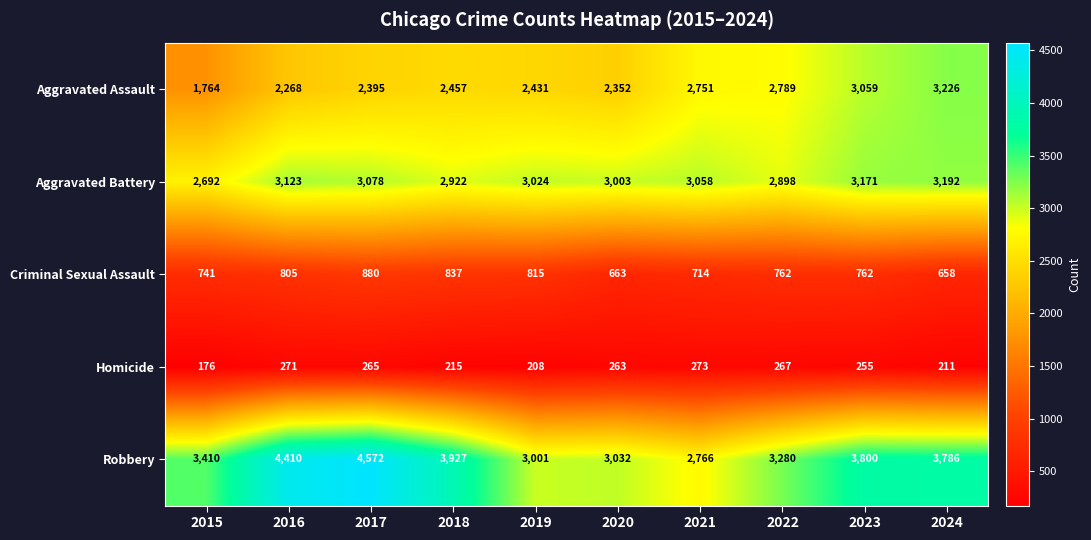

Which series has the largest total across all categories?

Robbery